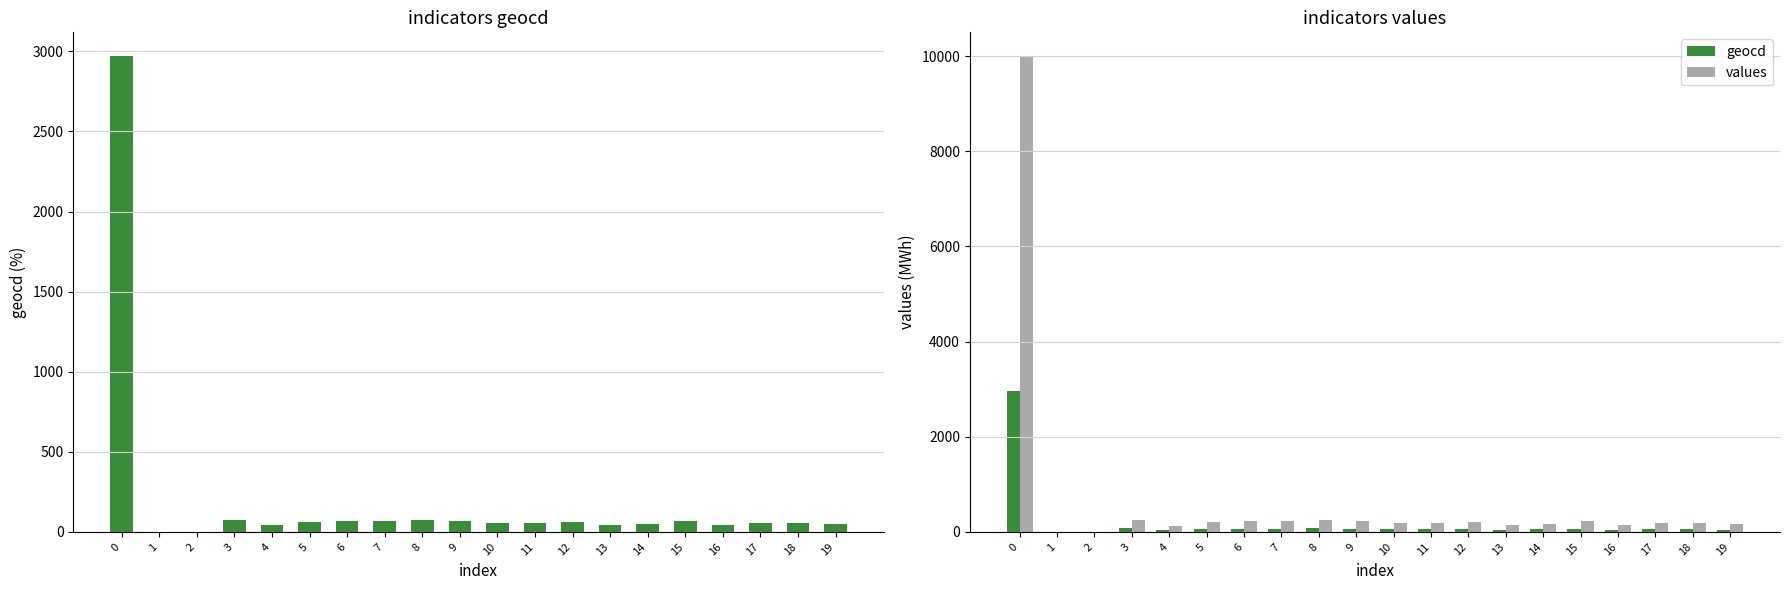

Count the number of categories in the chart.

20